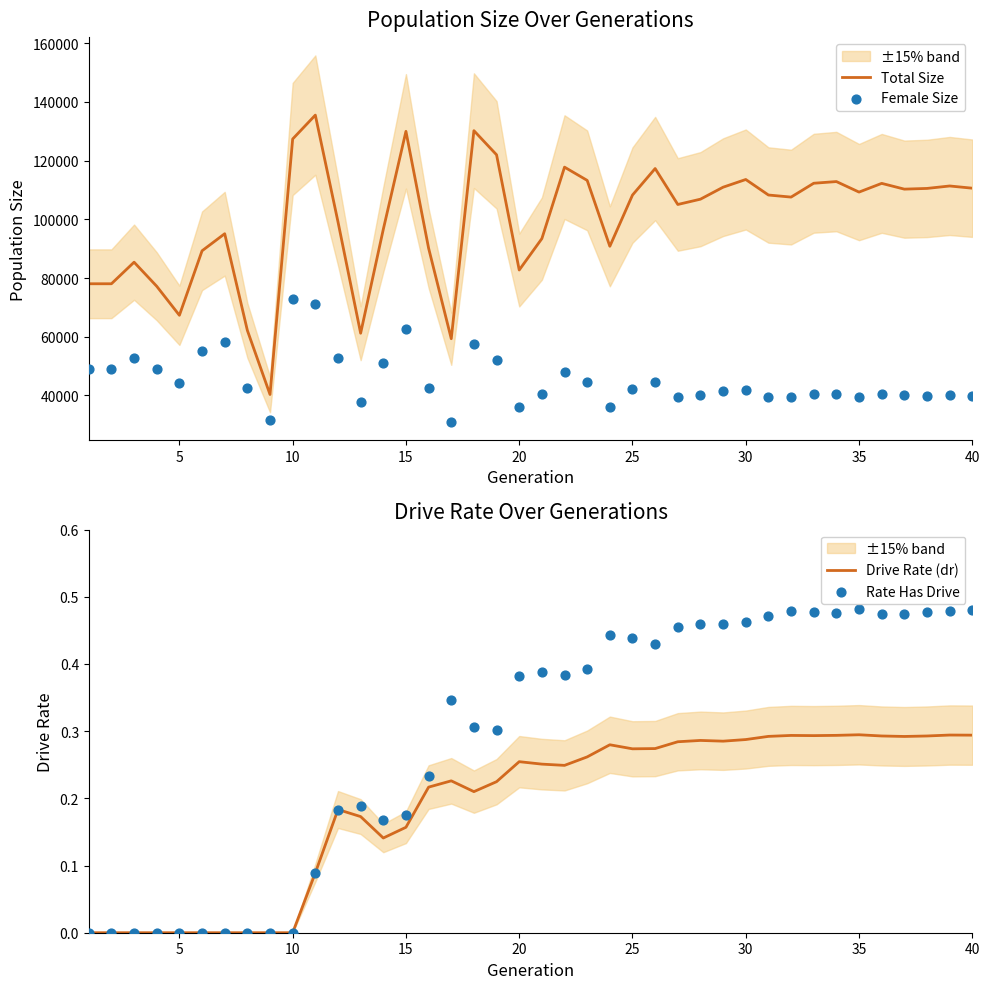

Which series reaches the maximum Y coordinate?

Total Size